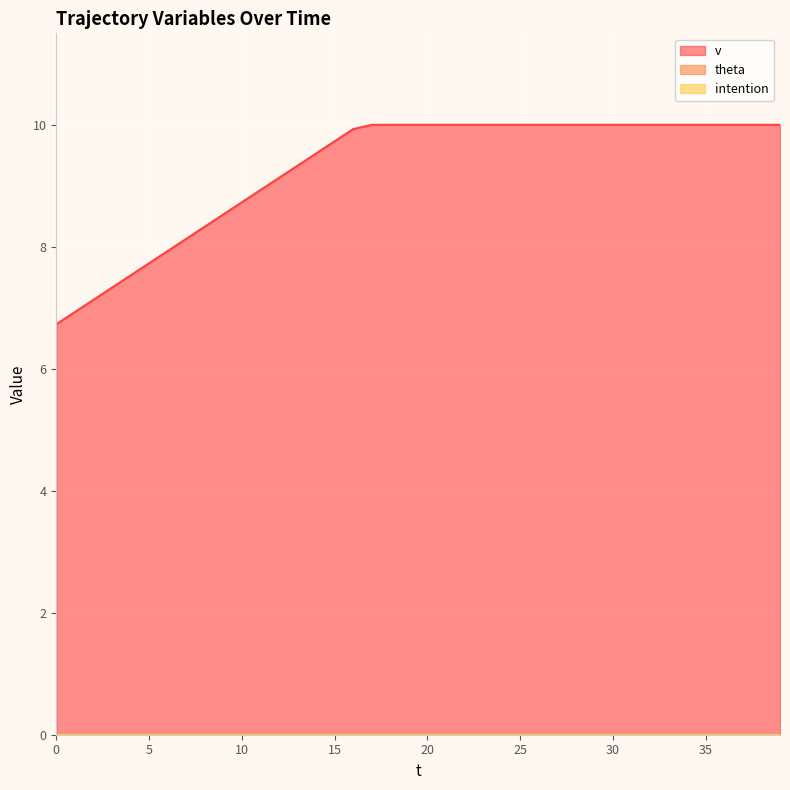

True or false: intention and v intersect in this chart.

False